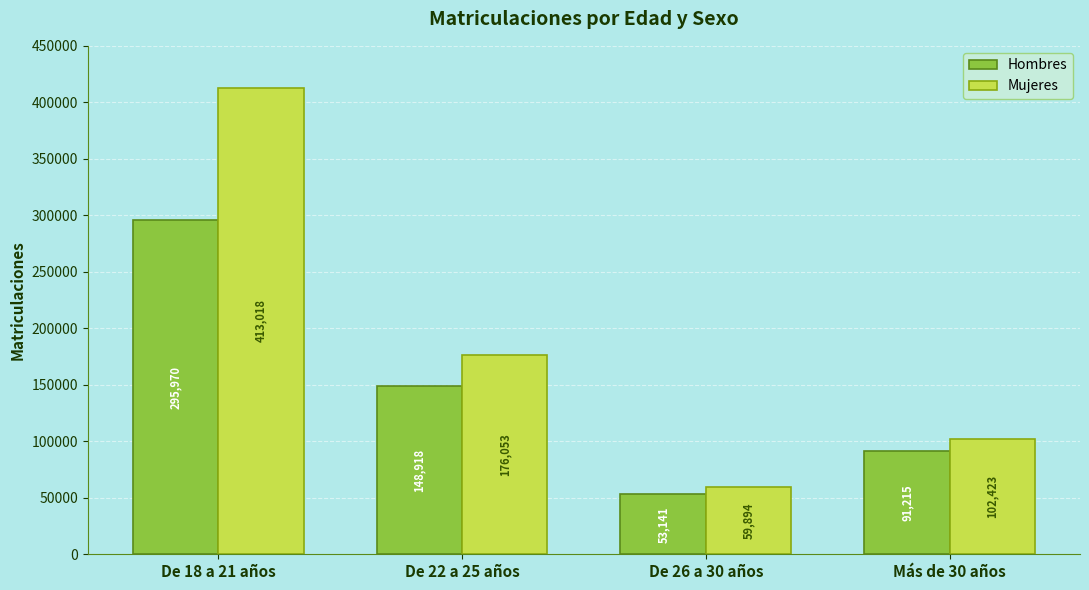

What is the value of the Mujeres bar at the 2nd from the left?

176053